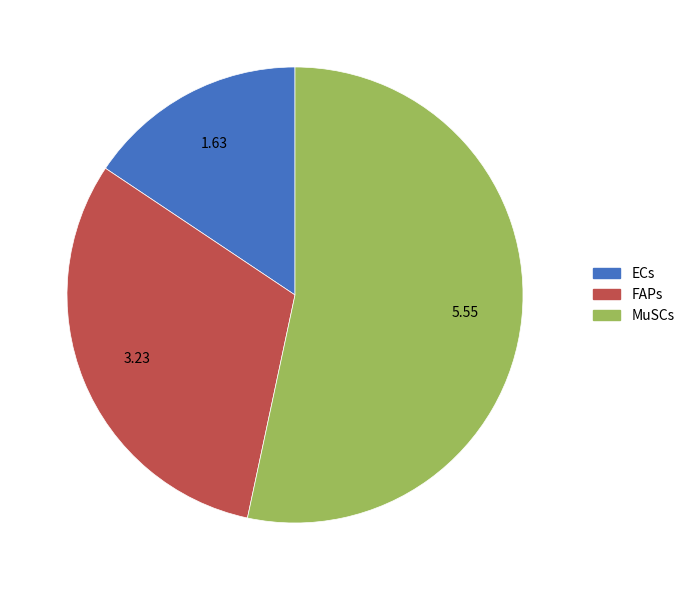

Rank the categories by value from lowest to highest.

ECs, FAPs, MuSCs